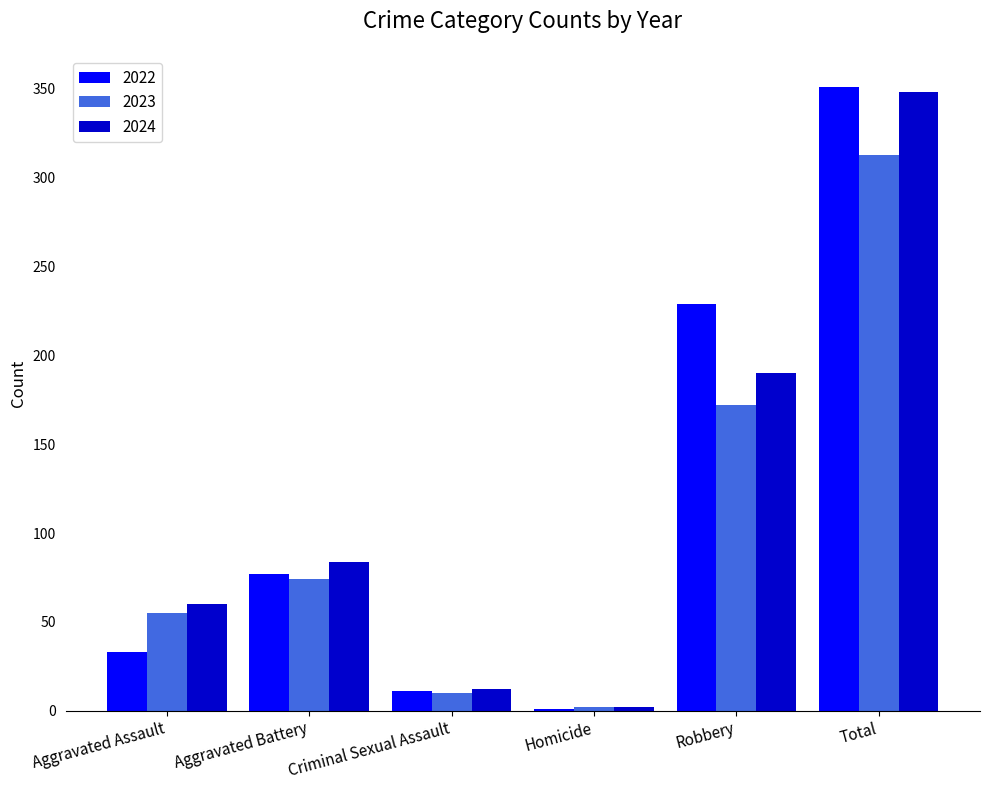

At which label is 2023 closest to 157?

Robbery